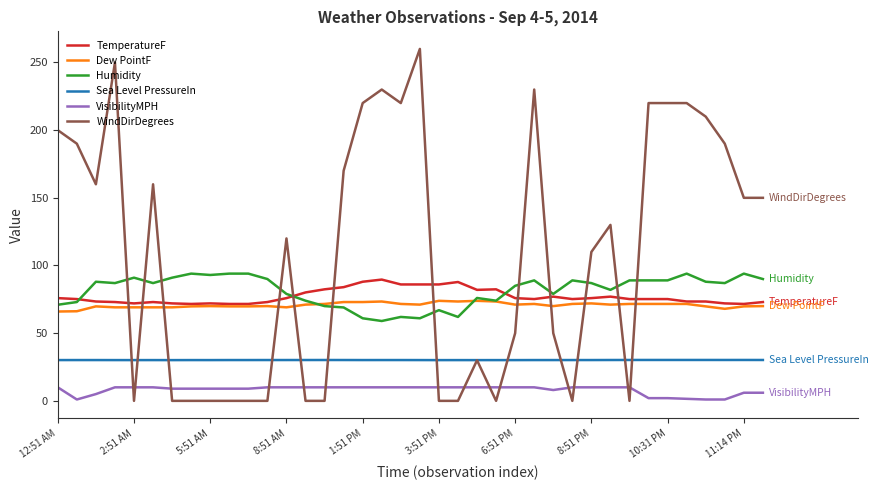

What is the minimum value for Humidity?

59.0